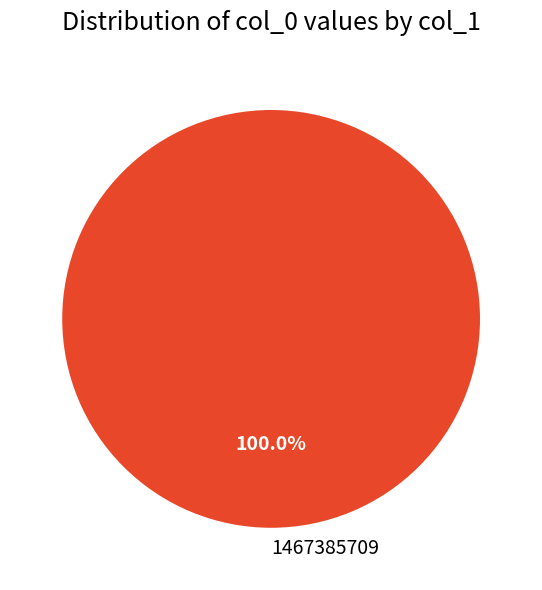

Is there any slice that represents more than half of the pie?

Yes